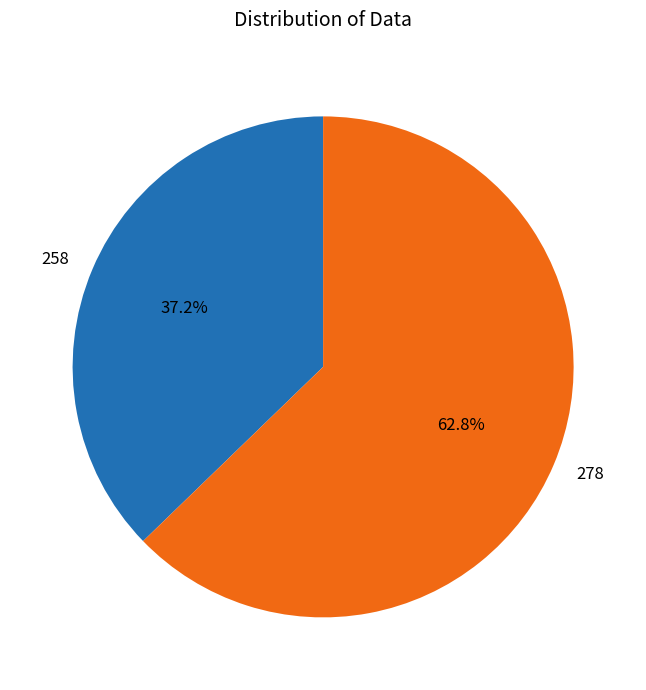

To the nearest percent, what is the difference between the largest and smallest slice percentages?

26%